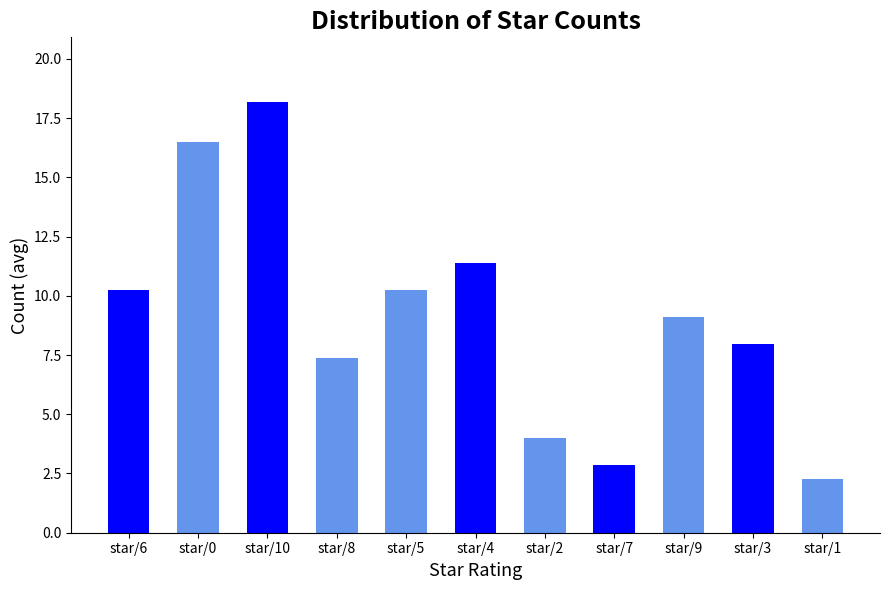

Is it true that the value at star/7 is 4.1?

False